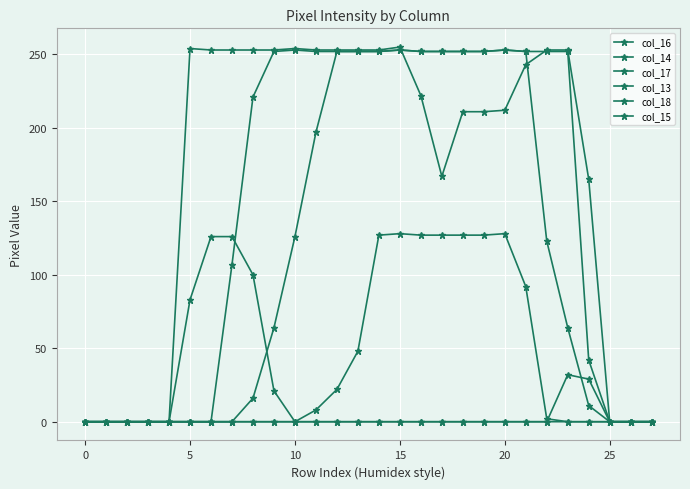

True or false: col_18 and col_17 cross at least once.

False